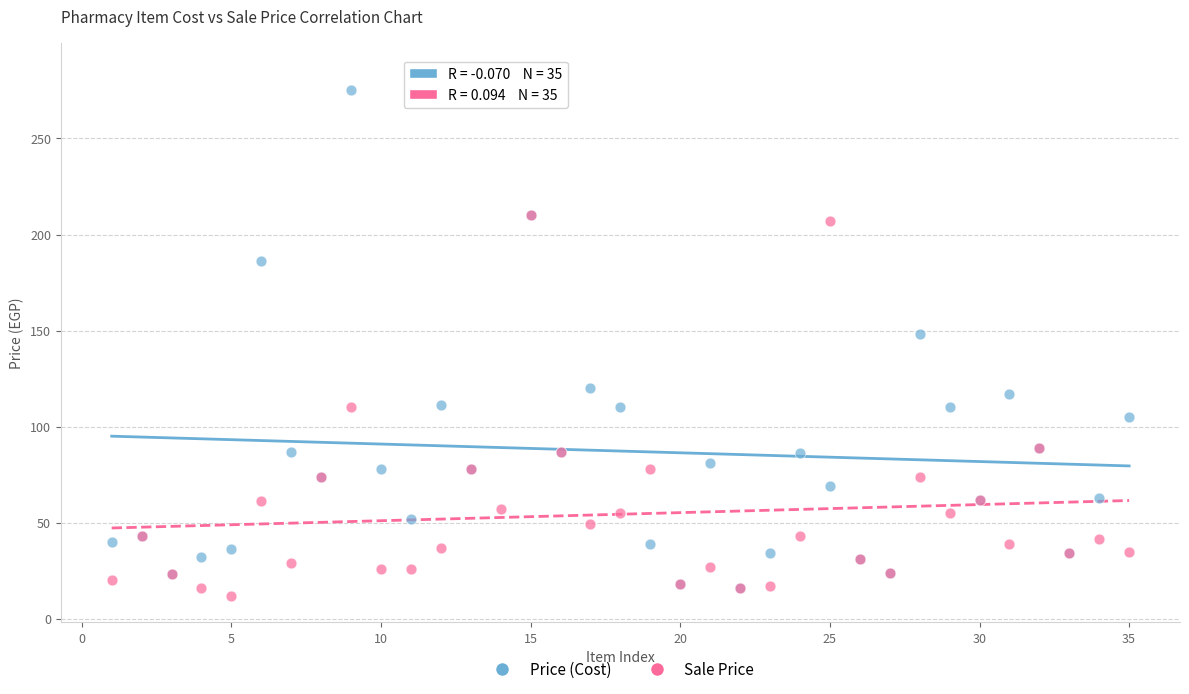

Which series contains the highest Y value?

Price (Cost)